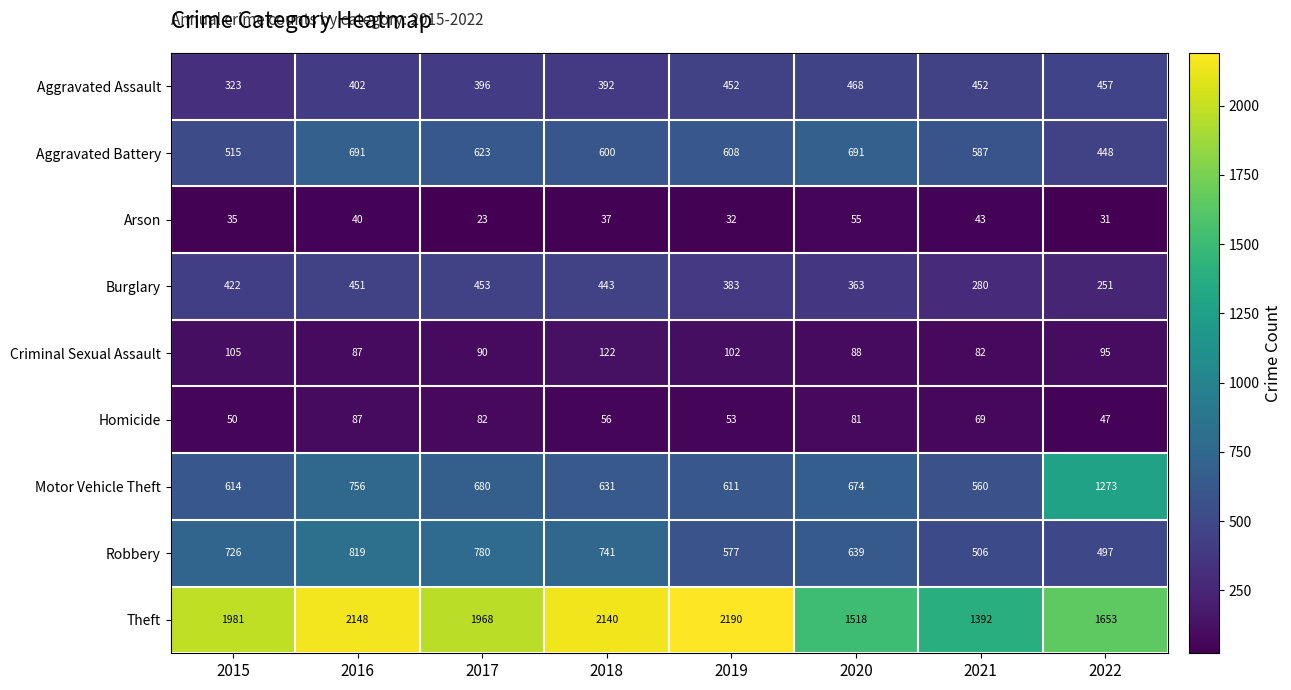

At which category is the sum across all series the highest?

2016